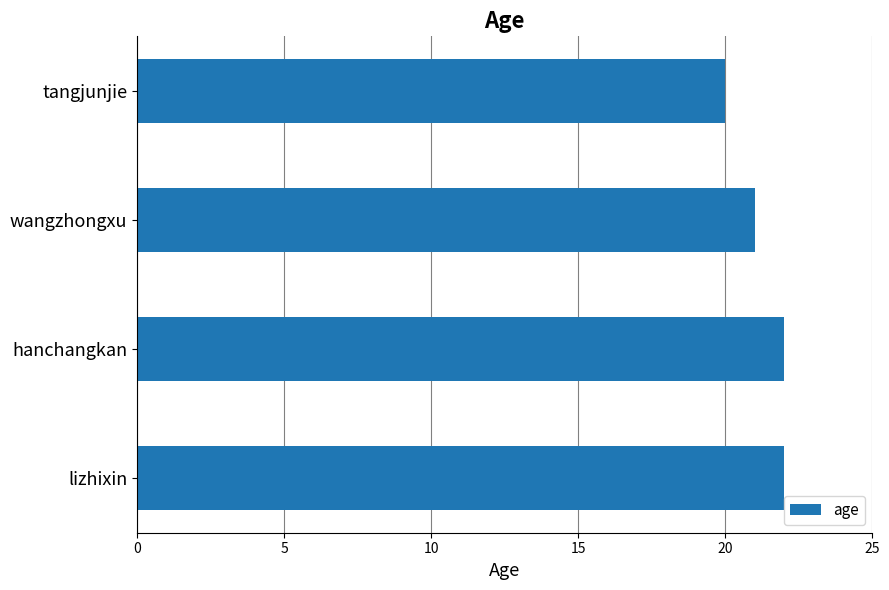

Which has a higher value, tangjunjie or lizhixin?

lizhixin